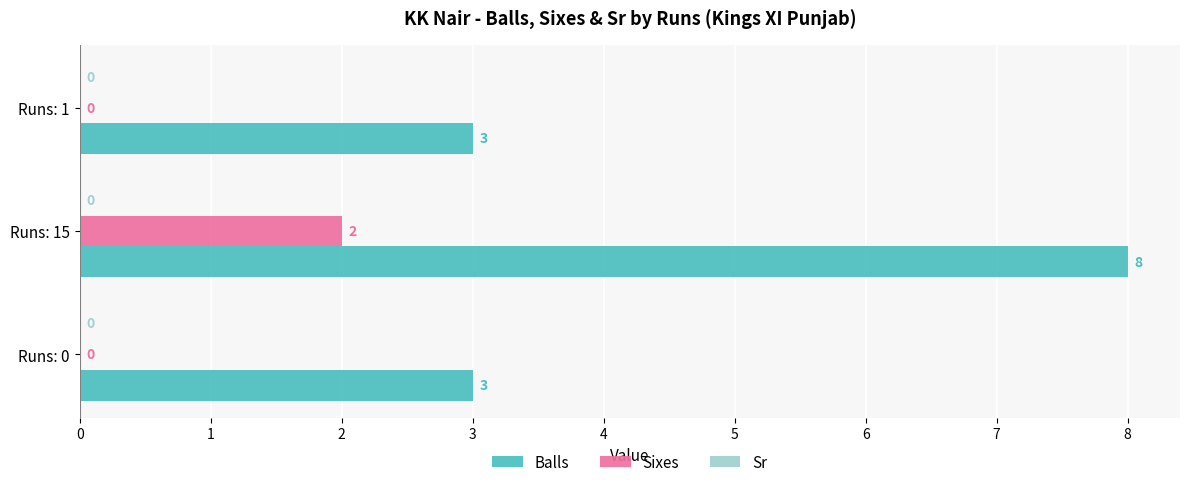

Which category has the highest value across all series?

Runs: 15